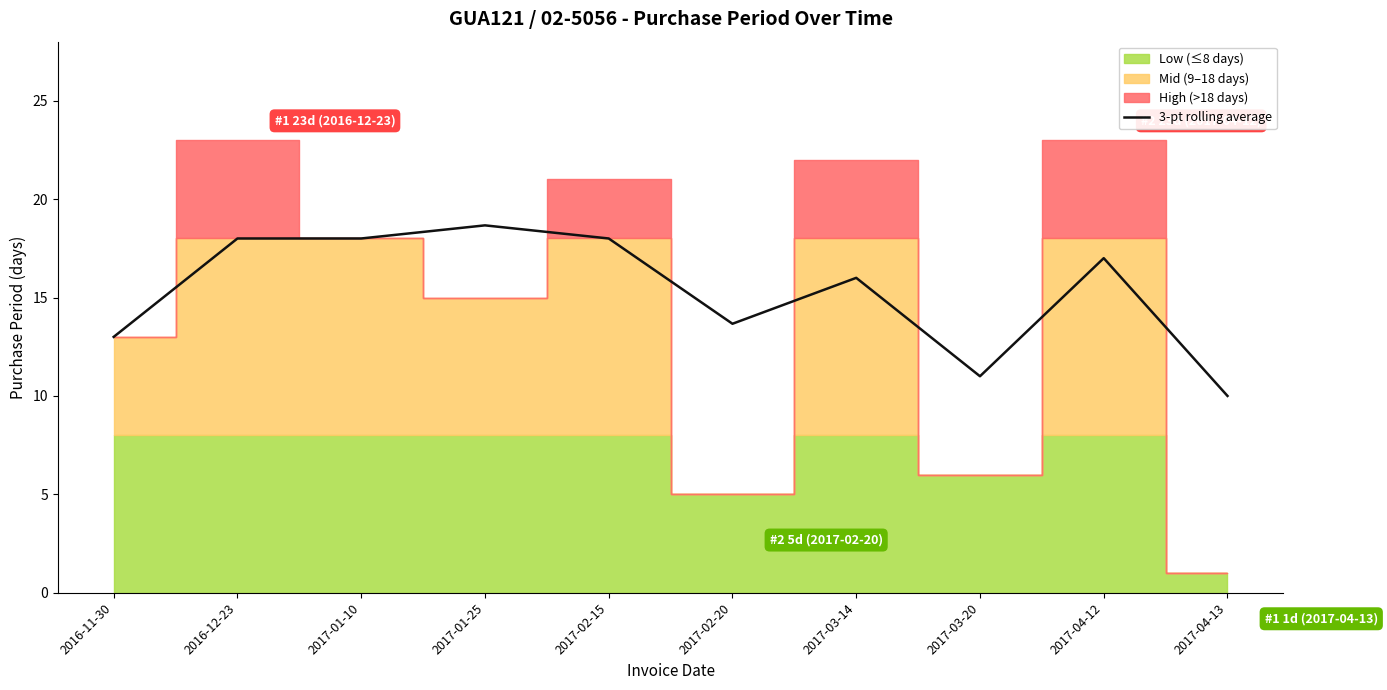

At which label does 3-pt rolling average reach its peak?

2017-01-25